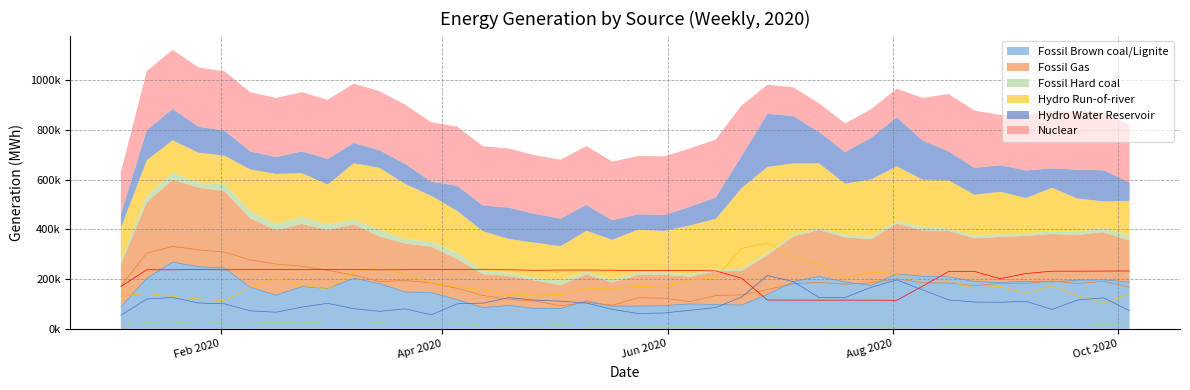

Reading left to right, list all the values displayed in this chart.

Fossil Brown coal/Lignite: 88279	203702	268364	249769	245102	167547	135781	170053	162157	203840	181608	148128	145812	117732	86029	94160	82460	82295	112864	91505	91551	93359	100637	97303	95996	138719	189758	211024	188093	175226	221158	211198	209174	190365	186740	191141	188871	195866	197268	187875
Fossil Gas: 172056	304489	331242	318073	308797	277242	260775	252039	235149	216309	190428	194197	185294	162875	134212	118763	112274	93525	106108	95096	125185	123392	109722	134199	136864	157920	181551	187020	179630	185223	201123	185512	184397	173877	183200	182504	192678	181975	191367	167319
Fossil Hard coal: 13917	26446	28136	19664	30155	28764	25034	27684	23467	18519	26948	19374	19367	25790	13921	11831	11186	18291	10977	10927	10848	10337	9446	6028	9563	8571	7536	7261	10793	10992	10984	13934	10363	10384	10406	8832	11355	13022	17724	20145
Hydro Run-of-river: 131459	143356	130385	120788	112689	167449	201435	176245	159274	227371	248438	220368	184963	167980	158312	136881	140578	138081	164331	160647	171427	166720	195954	204627	323704	345642	286474	259889	205444	228979	220132	189262	193515	164356	170696	143651	174041	132982	105956	139254
Hydro Water Reservoir: 54668	120174	126248	104160	100951	72516	67113	87571	102888	81312	70725	80738	56394	100967	103559	125755	115799	111329	103854	78389	61830	64034	74603	85832	128103	214209	189995	125811	126217	167134	196801	156834	116514	108059	106951	110963	78256	116273	124976	73188
Nuclear: 170589	237592	237634	238216	237719	238004	238160	238011	238152	238467	237410	237852	238732	237897	238093	237489	235657	236518	236762	235760	234174	235440	234894	233237	203963	116103	115798	115519	115727	115364	114899	171833	230389	230949	201775	222684	231909	232001	232402	232762